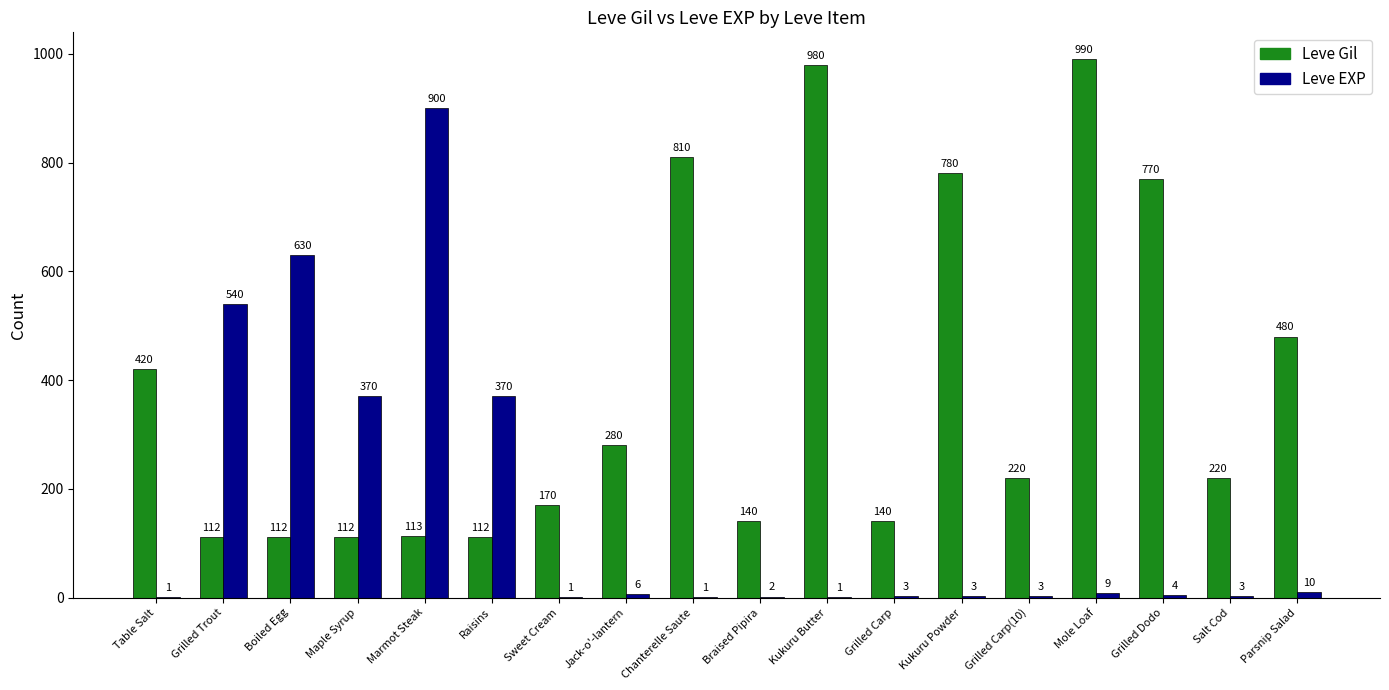

Are the bars horizontal?

No